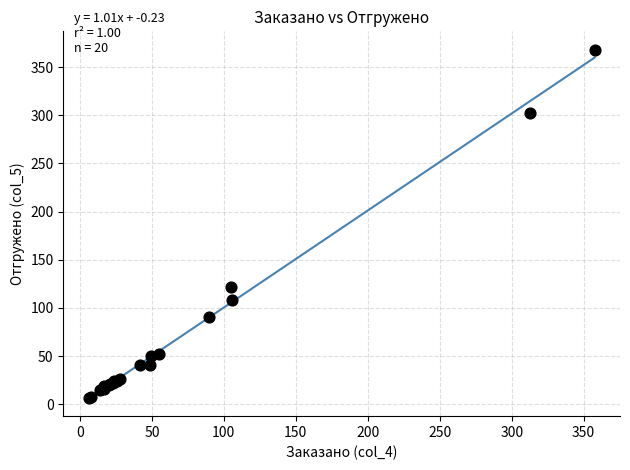

What Y value in the scatter plot is closest to 187?

122.1